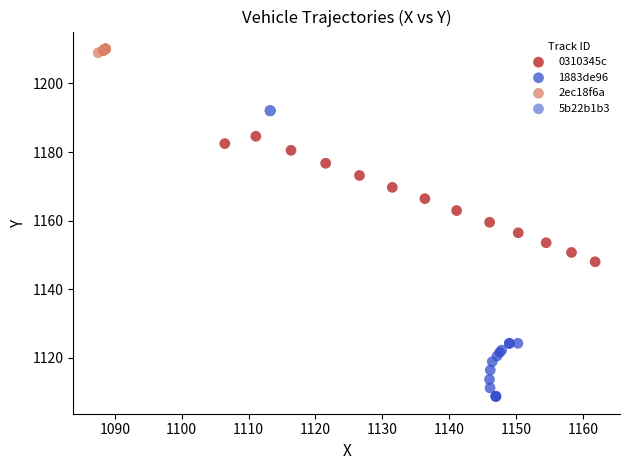

Which series reaches the maximum Y coordinate?

2ec18f6a